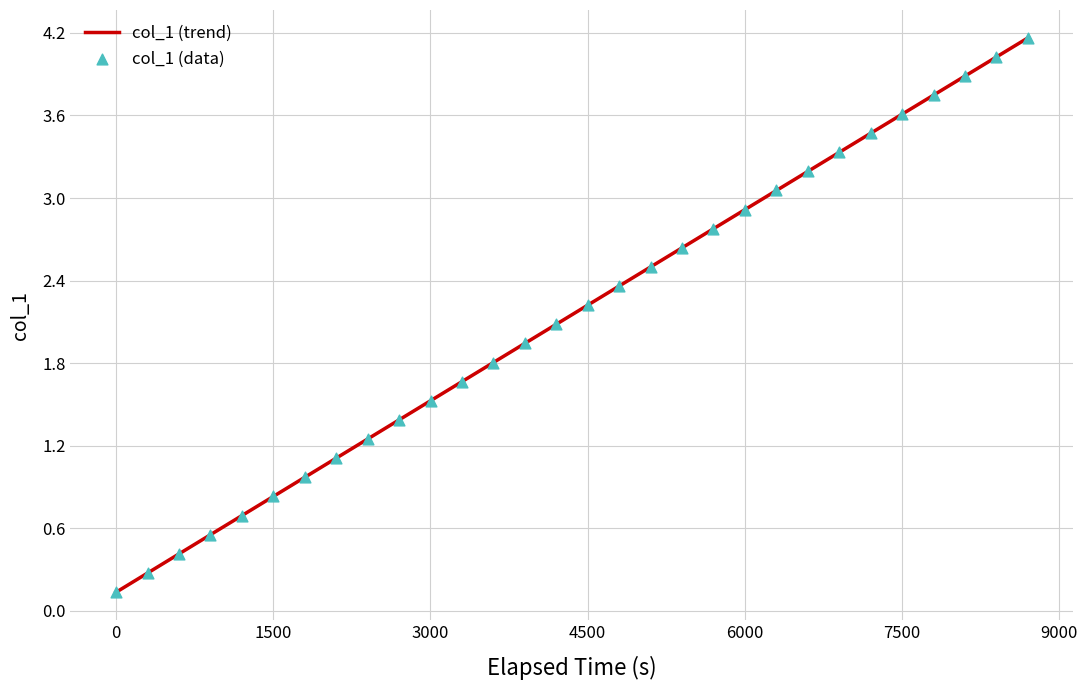

What are all the series names shown in the legend?

col_1 (trend), col_1 (data)